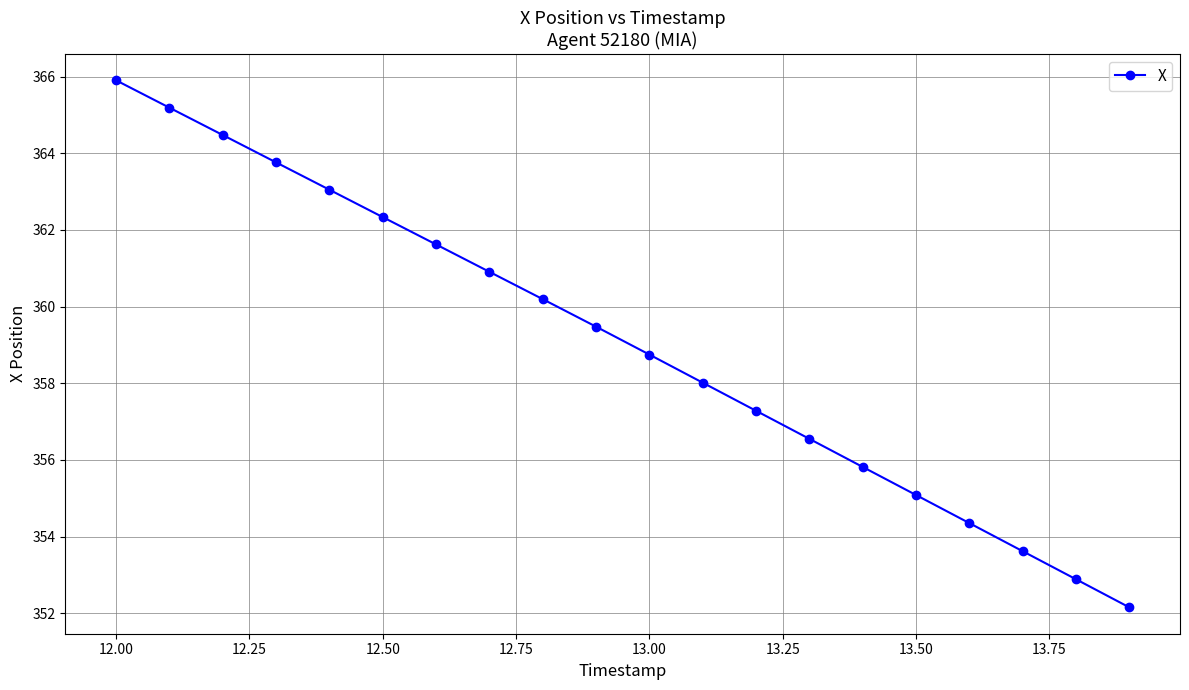

What is the value of the 12th point from the left?

358.0